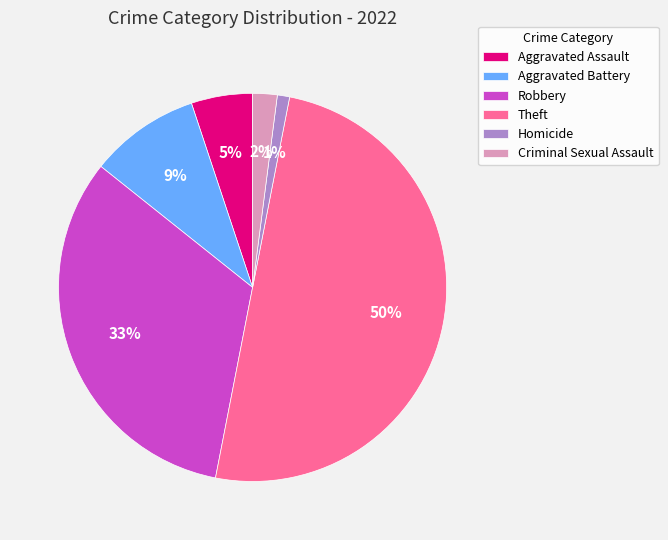

How many segments does this pie chart have?

6